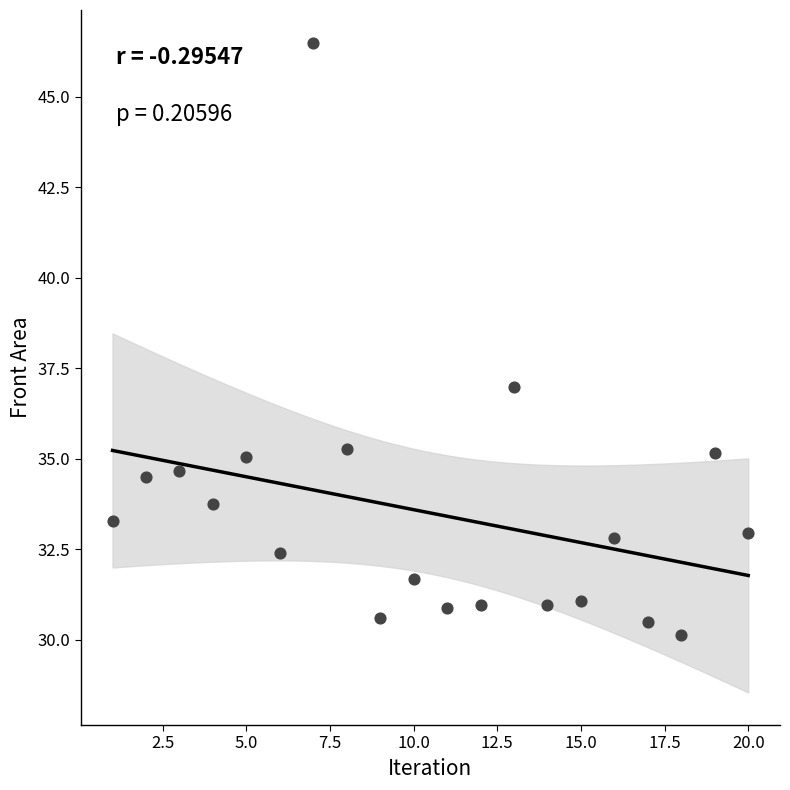

What is the range of X values (max minus min)?

19.0